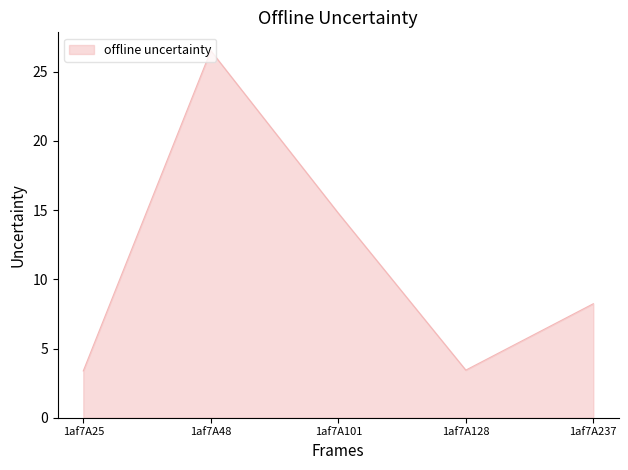

True or false: the data has more than 0 interior local peaks.

True